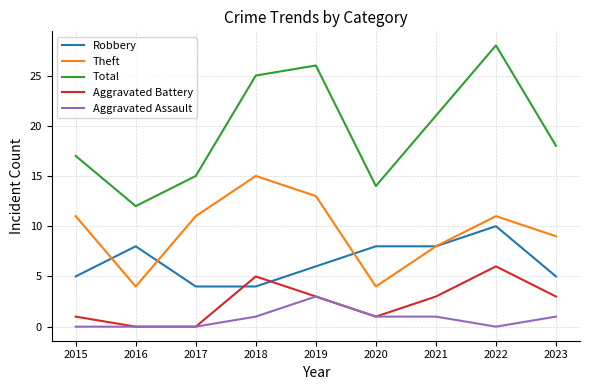

Which category has the highest value in the Robbery series?

2022